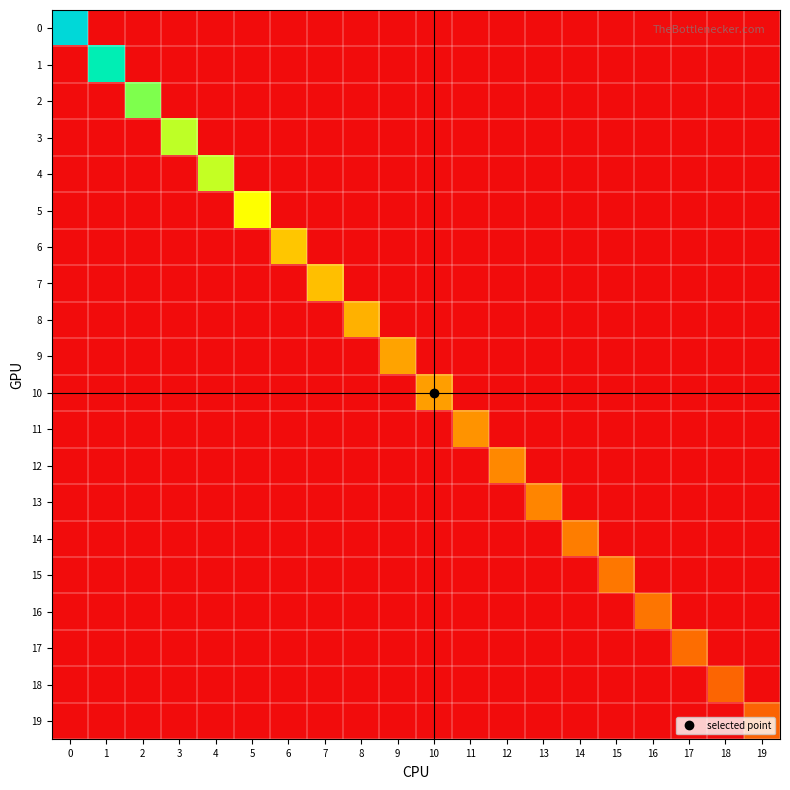

Rank the series at 0 from lowest to highest value.

1, 2, 3, 4, 5, 6, 7, 8, 9, 10, 11, 12, 13, 14, 15, 16, 17, 18, 19, 0